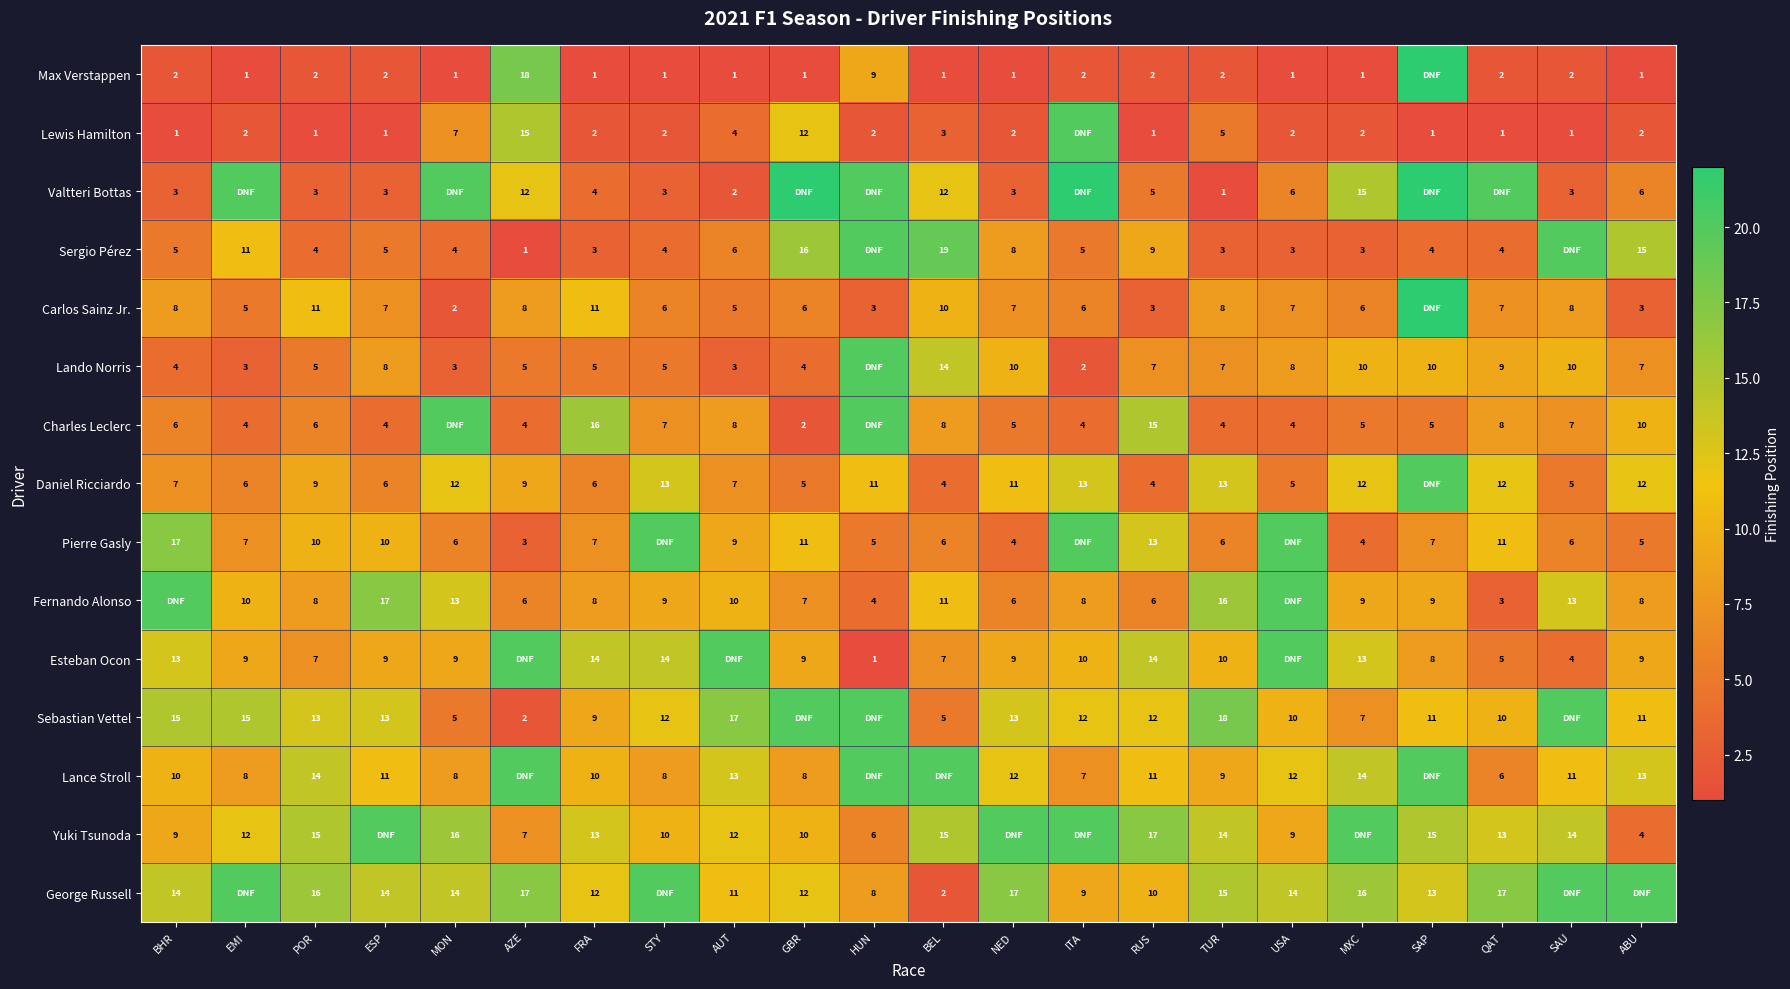

What is the total value across all series at MXC?

137